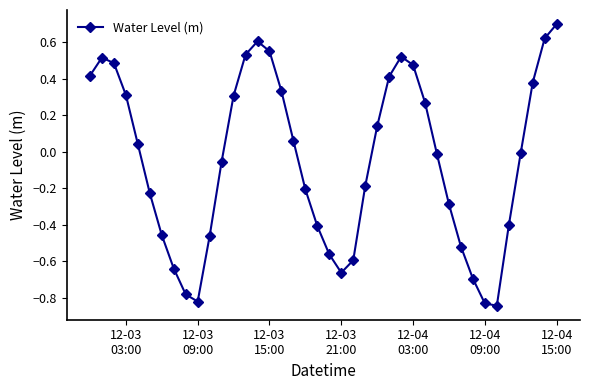

What is the difference between the maximum and minimum values?

1.5